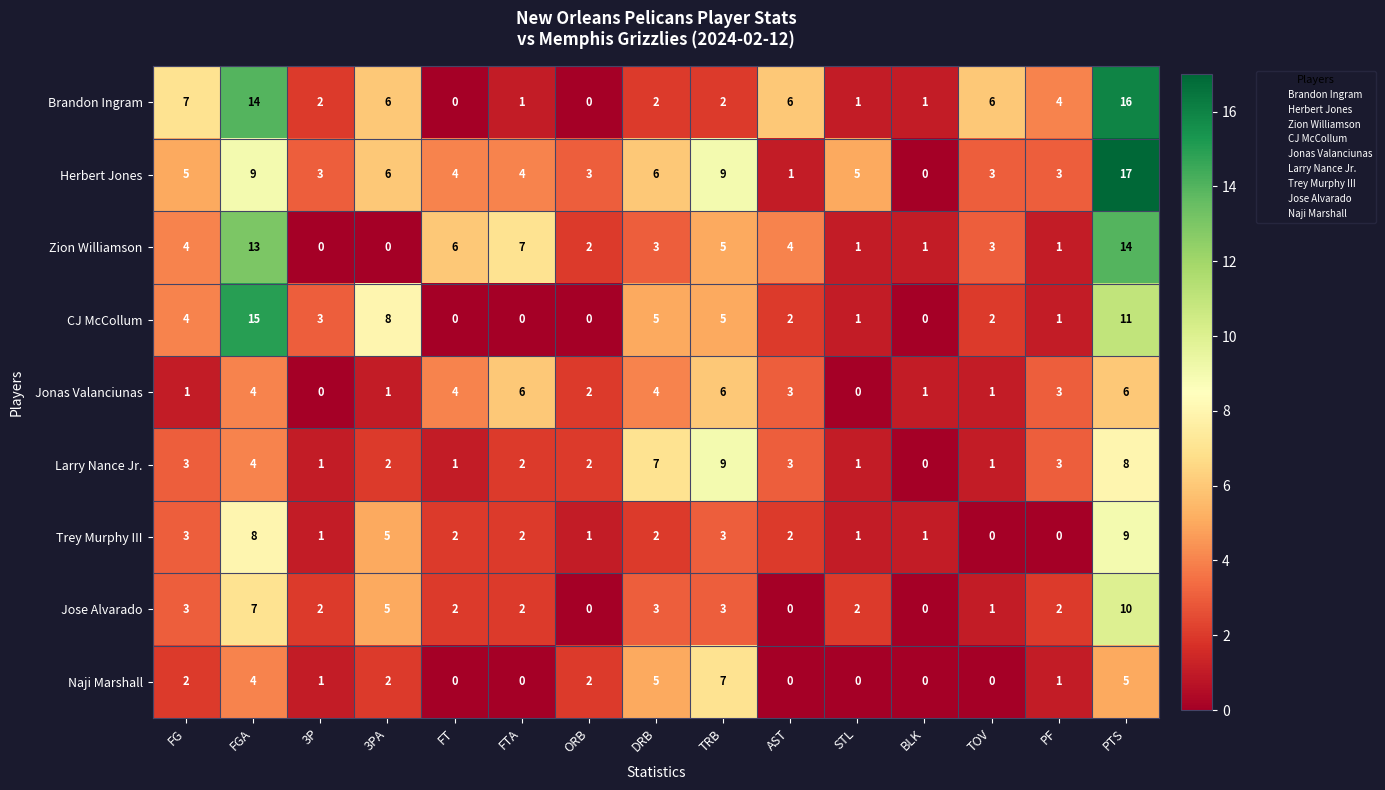

How many data points in Trey Murphy III are less than 2?

6